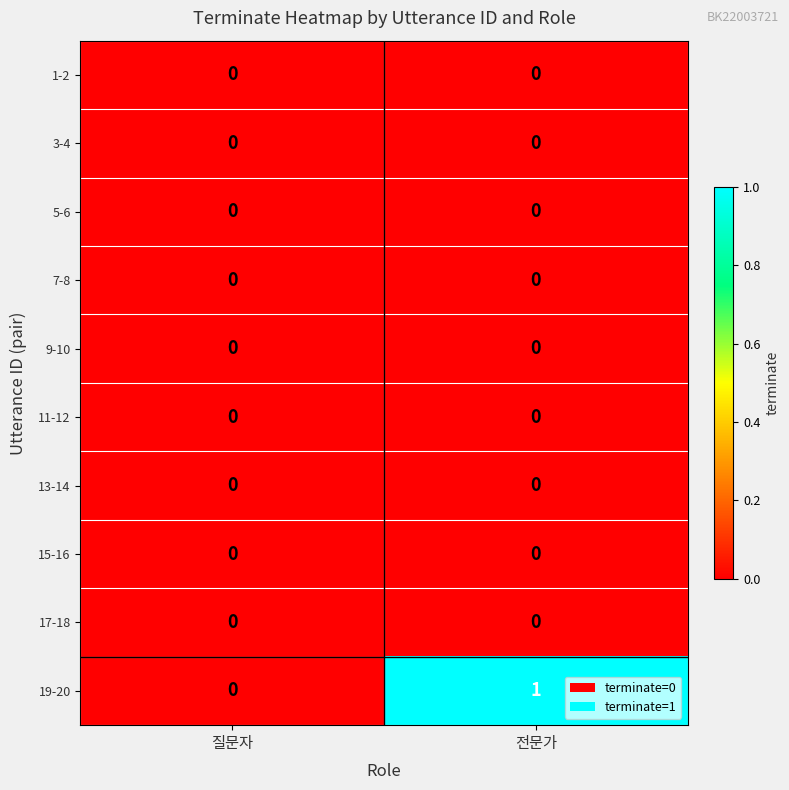

What is the difference between the highest and lowest values at 전문가?

1